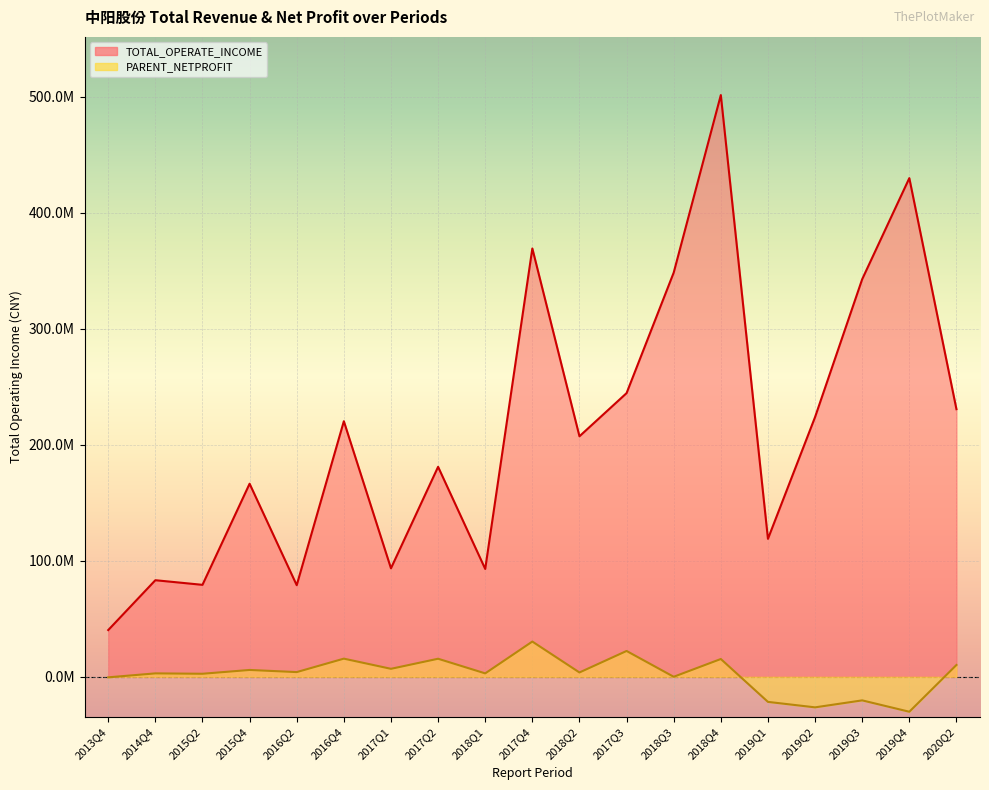

Is it true that PARENT_NETPROFIT equals 2929700.6 at 2018Q1?

True